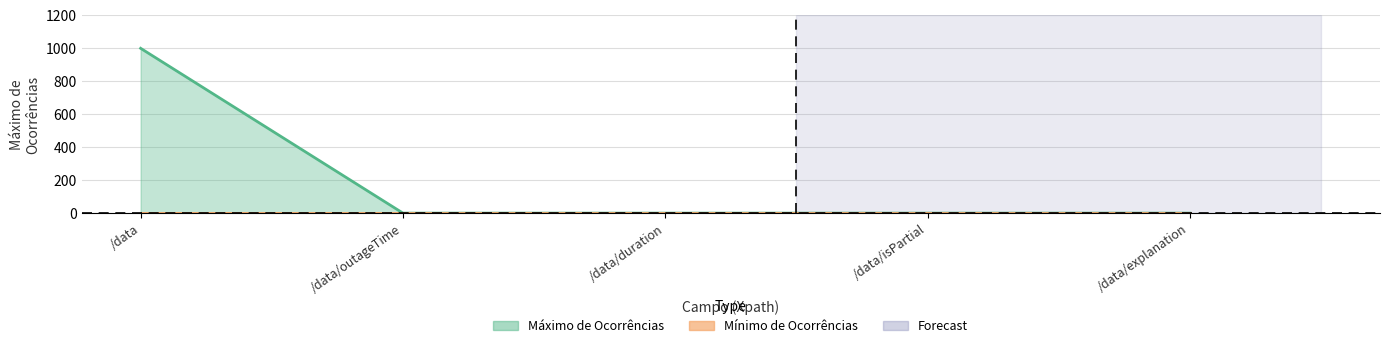

What position from the right is /data/isPartial?

2